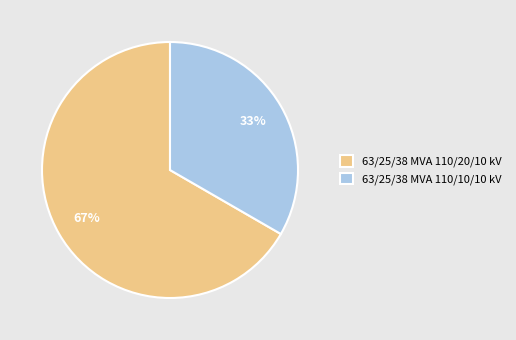

To the nearest percent, what is the combined percentage of 63/25/38 MVA 110/20/10 kV and 63/25/38 MVA 110/10/10 kV?

100%